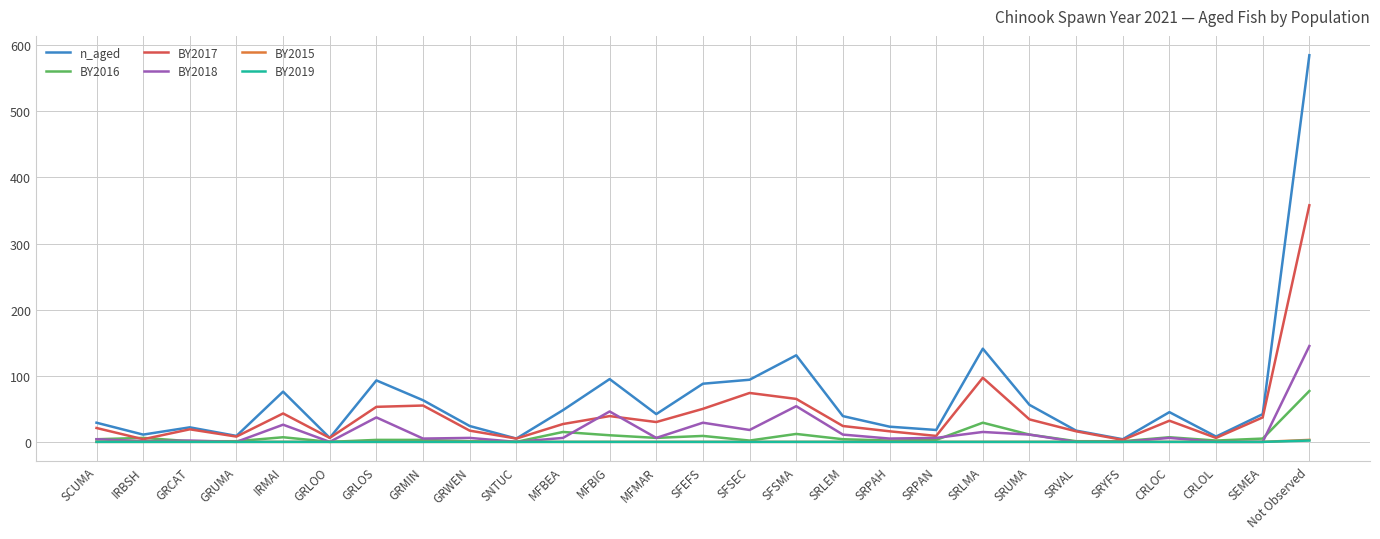

What is the maximum value for BY2016?

77